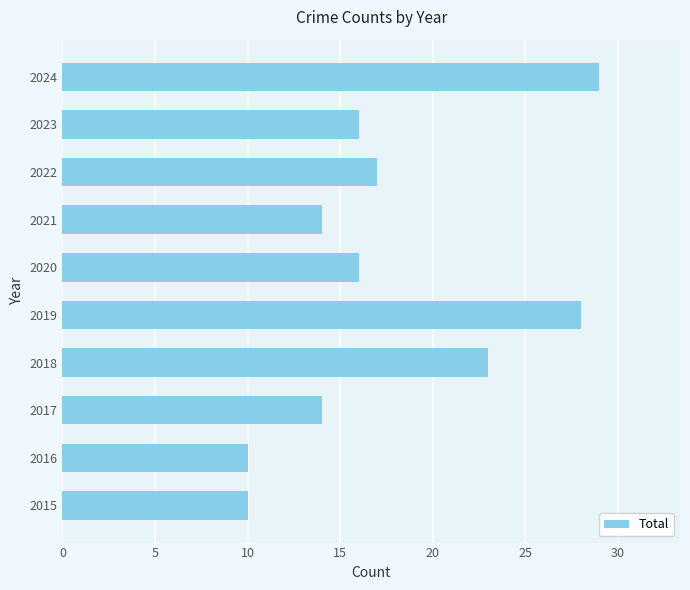

What is the greatest value displayed?

29